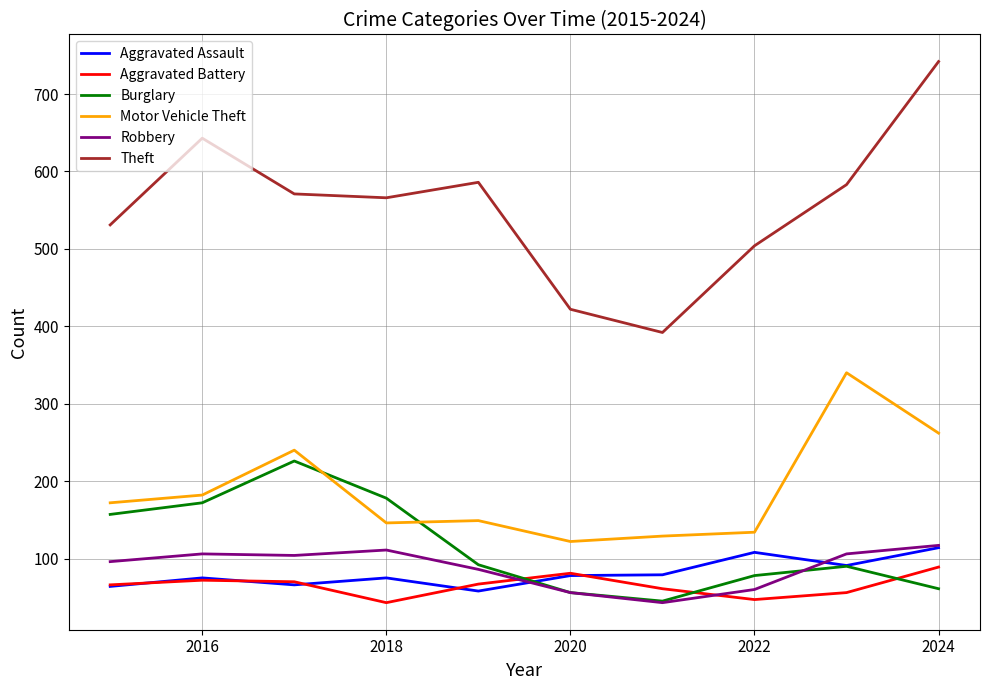

Which series has the largest range (max minus min)?

Theft